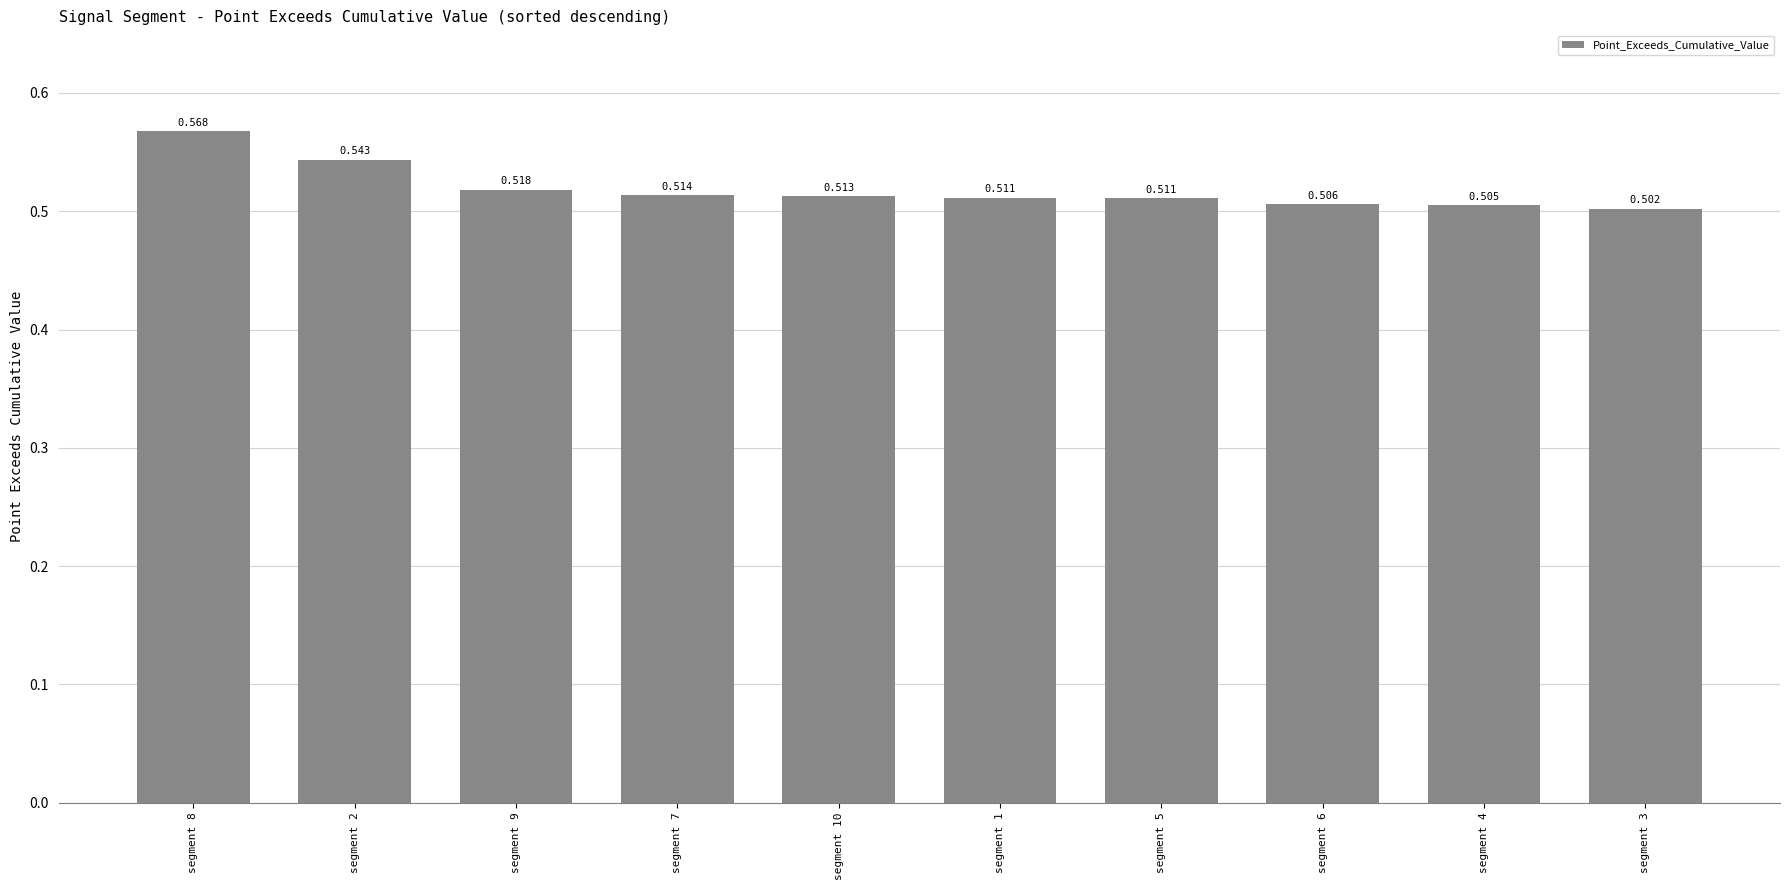

The chart shows a value of 0.5 at segment 7. True or false?

True